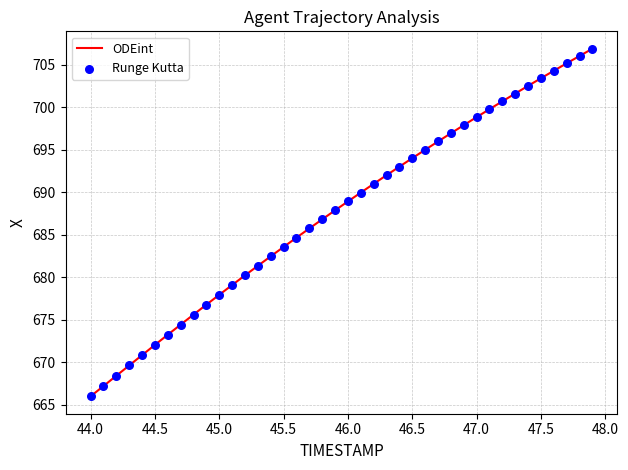

What is the smallest value displayed?

666.0